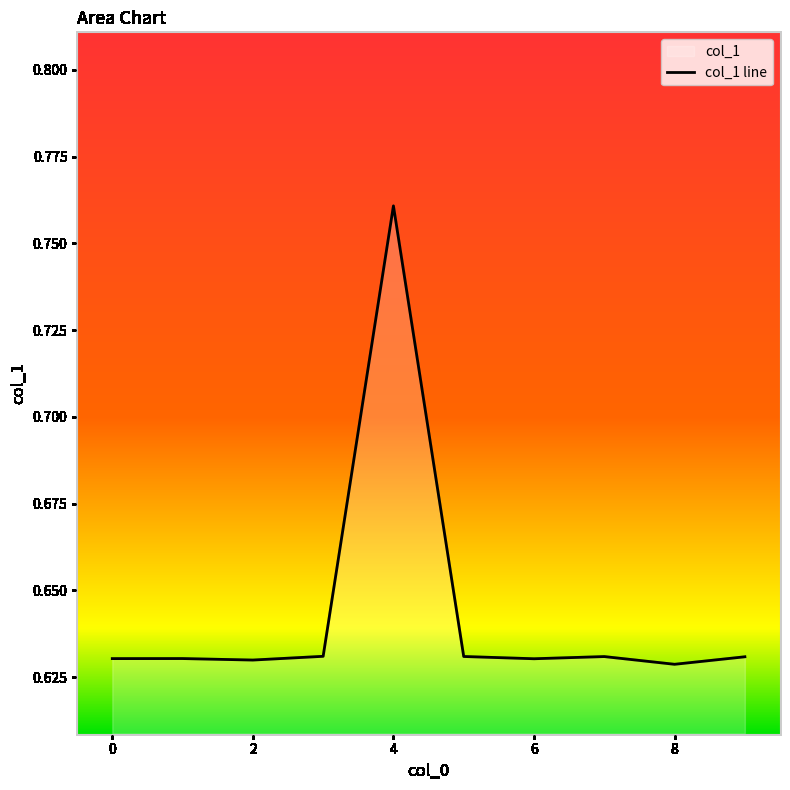

Where is the data nearest to the value 0?

8